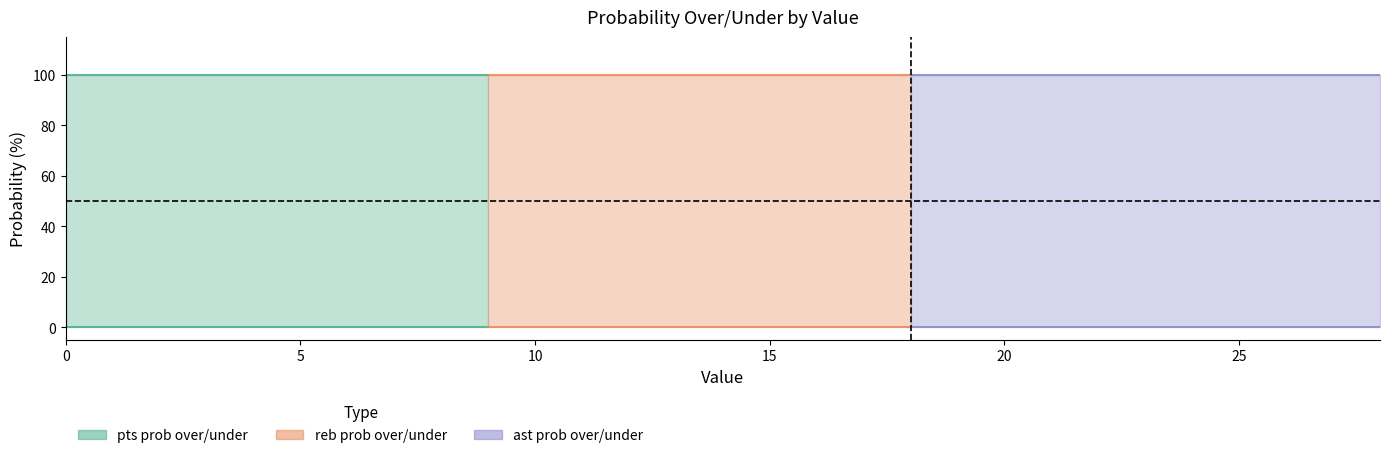

True or false: reb prob under and reb prob over cross at least once.

True